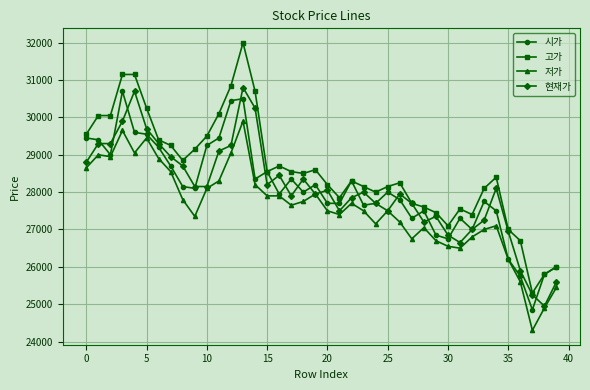

Which series has the largest total across all categories?

고가